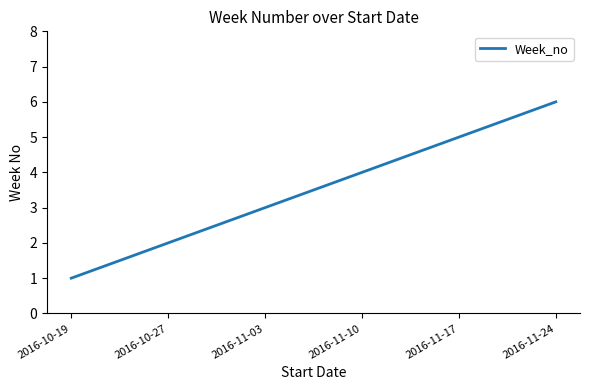

How many lines are shown in the chart?

1